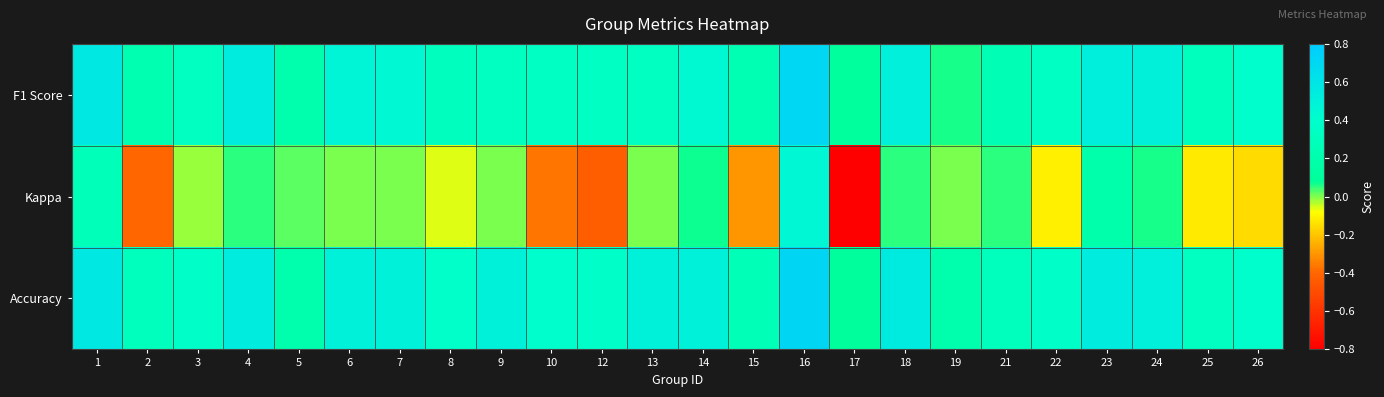

Between 8 and 14, which series saw the biggest shift?

Kappa